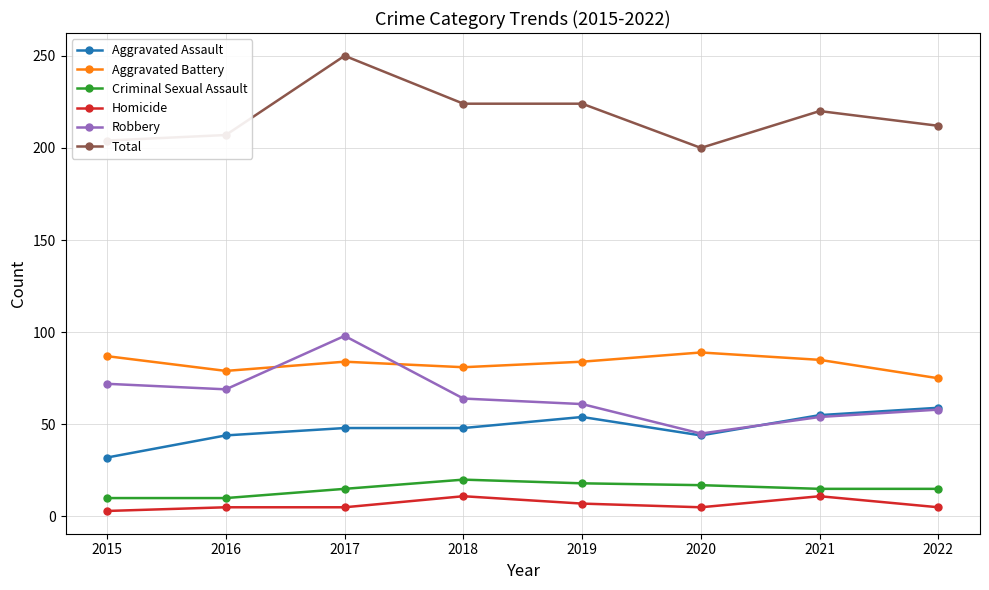

What is the maximum value for Criminal Sexual Assault?

20